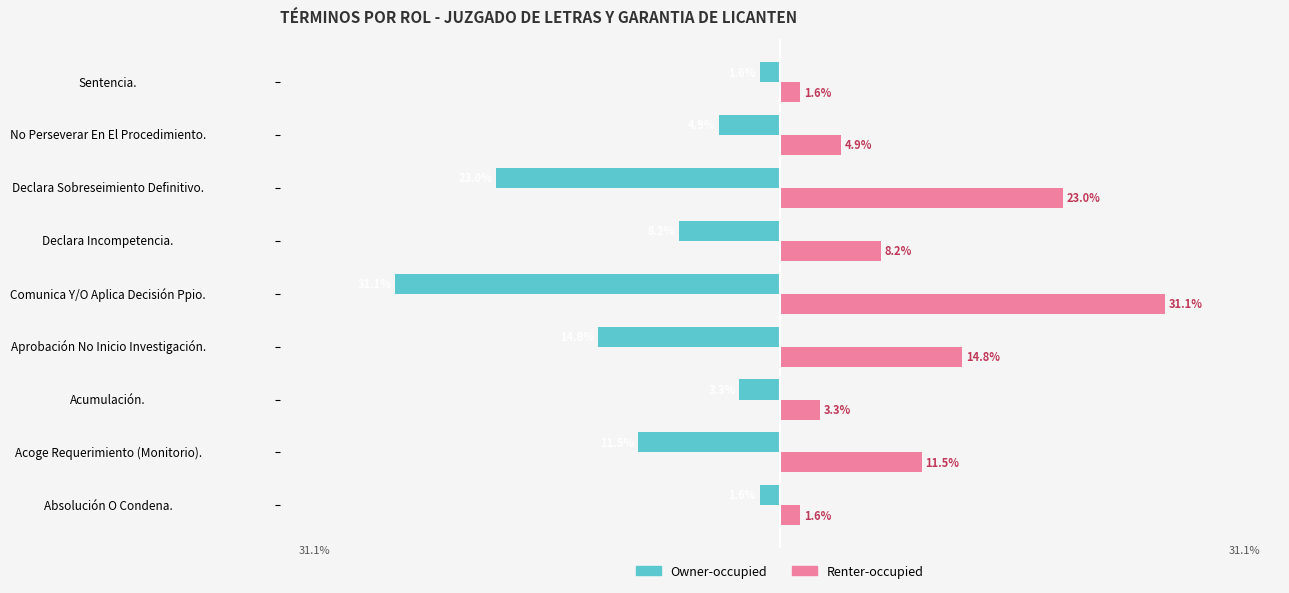

At Aprobación No Inicio Investigación., list the series in order from smallest to largest.

Owner-occupied, Renter-occupied